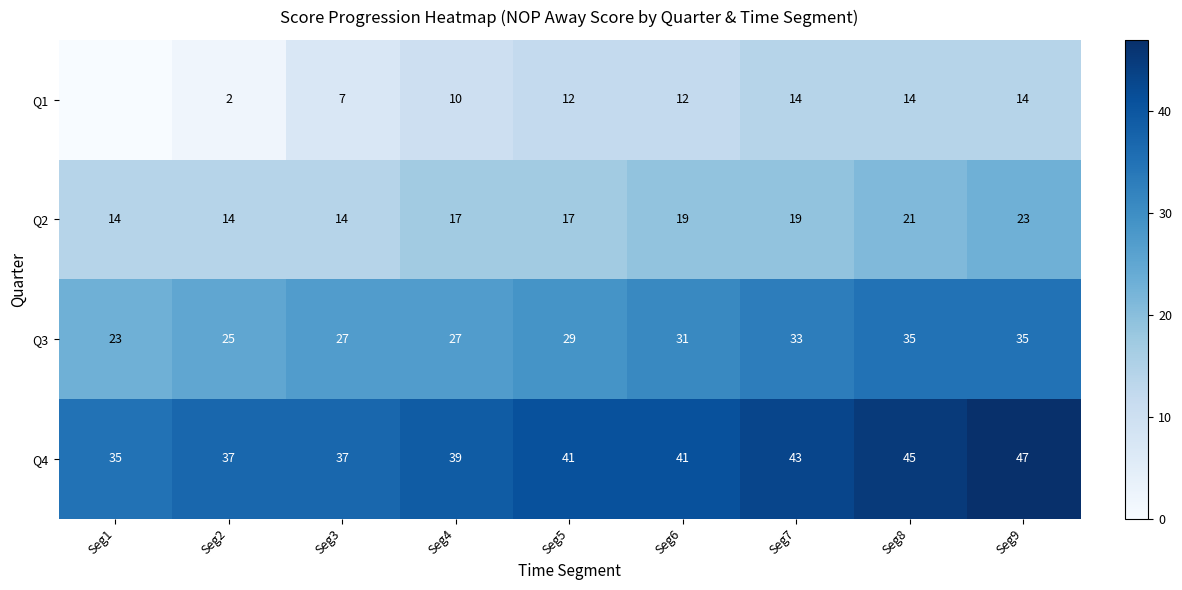

Between Seg4 and Seg6, which series saw the biggest shift?

Q3